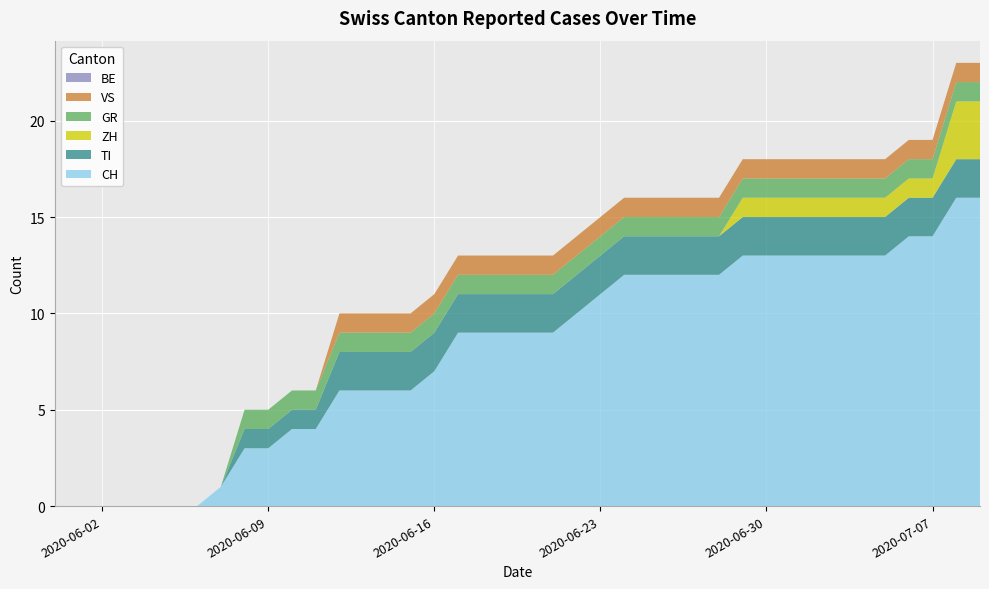

Reading left to right, transcribe all the data shown in this chart.

CH: 2020-05-31=0	2020-06-01=0	2020-06-02=0	2020-06-03=0	2020-06-04=0	2020-06-05=0	2020-06-06=0	2020-06-07=1	2020-06-08=3	2020-06-09=3	2020-06-10=4	2020-06-11=4	2020-06-12=6	2020-06-13=6	2020-06-14=6	2020-06-15=6	2020-06-16=7	2020-06-17=9	2020-06-18=9	2020-06-19=9	2020-06-20=9	2020-06-21=9	2020-06-22=10	2020-06-23=11	2020-06-24=12	2020-06-25=12	2020-06-26=12	2020-06-27=12	2020-06-28=12	2020-06-29=13	2020-06-30=13	2020-07-01=13	2020-07-02=13	2020-07-03=13	2020-07-04=13	2020-07-05=13	2020-07-06=14	2020-07-07=14	2020-07-08=16	2020-07-09=16
TI: 2020-05-31=0	2020-06-01=0	2020-06-02=0	2020-06-03=0	2020-06-04=0	2020-06-05=0	2020-06-06=0	2020-06-07=0	2020-06-08=1	2020-06-09=1	2020-06-10=1	2020-06-11=1	2020-06-12=2	2020-06-13=2	2020-06-14=2	2020-06-15=2	2020-06-16=2	2020-06-17=2	2020-06-18=2	2020-06-19=2	2020-06-20=2	2020-06-21=2	2020-06-22=2	2020-06-23=2	2020-06-24=2	2020-06-25=2	2020-06-26=2	2020-06-27=2	2020-06-28=2	2020-06-29=2	2020-06-30=2	2020-07-01=2	2020-07-02=2	2020-07-03=2	2020-07-04=2	2020-07-05=2	2020-07-06=2	2020-07-07=2	2020-07-08=2	2020-07-09=2
ZH: 2020-05-31=0	2020-06-01=0	2020-06-02=0	2020-06-03=0	2020-06-04=0	2020-06-05=0	2020-06-06=0	2020-06-07=0	2020-06-08=0	2020-06-09=0	2020-06-10=0	2020-06-11=0	2020-06-12=0	2020-06-13=0	2020-06-14=0	2020-06-15=0	2020-06-16=0	2020-06-17=0	2020-06-18=0	2020-06-19=0	2020-06-20=0	2020-06-21=0	2020-06-22=0	2020-06-23=0	2020-06-24=0	2020-06-25=0	2020-06-26=0	2020-06-27=0	2020-06-28=0	2020-06-29=1	2020-06-30=1	2020-07-01=1	2020-07-02=1	2020-07-03=1	2020-07-04=1	2020-07-05=1	2020-07-06=1	2020-07-07=1	2020-07-08=3	2020-07-09=3
GR: 2020-05-31=0	2020-06-01=0	2020-06-02=0	2020-06-03=0	2020-06-04=0	2020-06-05=0	2020-06-06=0	2020-06-07=0	2020-06-08=1	2020-06-09=1	2020-06-10=1	2020-06-11=1	2020-06-12=1	2020-06-13=1	2020-06-14=1	2020-06-15=1	2020-06-16=1	2020-06-17=1	2020-06-18=1	2020-06-19=1	2020-06-20=1	2020-06-21=1	2020-06-22=1	2020-06-23=1	2020-06-24=1	2020-06-25=1	2020-06-26=1	2020-06-27=1	2020-06-28=1	2020-06-29=1	2020-06-30=1	2020-07-01=1	2020-07-02=1	2020-07-03=1	2020-07-04=1	2020-07-05=1	2020-07-06=1	2020-07-07=1	2020-07-08=1	2020-07-09=1
VS: 2020-05-31=0	2020-06-01=0	2020-06-02=0	2020-06-03=0	2020-06-04=0	2020-06-05=0	2020-06-06=0	2020-06-07=0	2020-06-08=0	2020-06-09=0	2020-06-10=0	2020-06-11=0	2020-06-12=1	2020-06-13=1	2020-06-14=1	2020-06-15=1	2020-06-16=1	2020-06-17=1	2020-06-18=1	2020-06-19=1	2020-06-20=1	2020-06-21=1	2020-06-22=1	2020-06-23=1	2020-06-24=1	2020-06-25=1	2020-06-26=1	2020-06-27=1	2020-06-28=1	2020-06-29=1	2020-06-30=1	2020-07-01=1	2020-07-02=1	2020-07-03=1	2020-07-04=1	2020-07-05=1	2020-07-06=1	2020-07-07=1	2020-07-08=1	2020-07-09=1
BE: 2020-05-31=0	2020-06-01=0	2020-06-02=0	2020-06-03=0	2020-06-04=0	2020-06-05=0	2020-06-06=0	2020-06-07=0	2020-06-08=0	2020-06-09=0	2020-06-10=0	2020-06-11=0	2020-06-12=0	2020-06-13=0	2020-06-14=0	2020-06-15=0	2020-06-16=0	2020-06-17=0	2020-06-18=0	2020-06-19=0	2020-06-20=0	2020-06-21=0	2020-06-22=0	2020-06-23=0	2020-06-24=0	2020-06-25=0	2020-06-26=0	2020-06-27=0	2020-06-28=0	2020-06-29=0	2020-06-30=0	2020-07-01=0	2020-07-02=0	2020-07-03=0	2020-07-04=0	2020-07-05=0	2020-07-06=0	2020-07-07=0	2020-07-08=0	2020-07-09=0